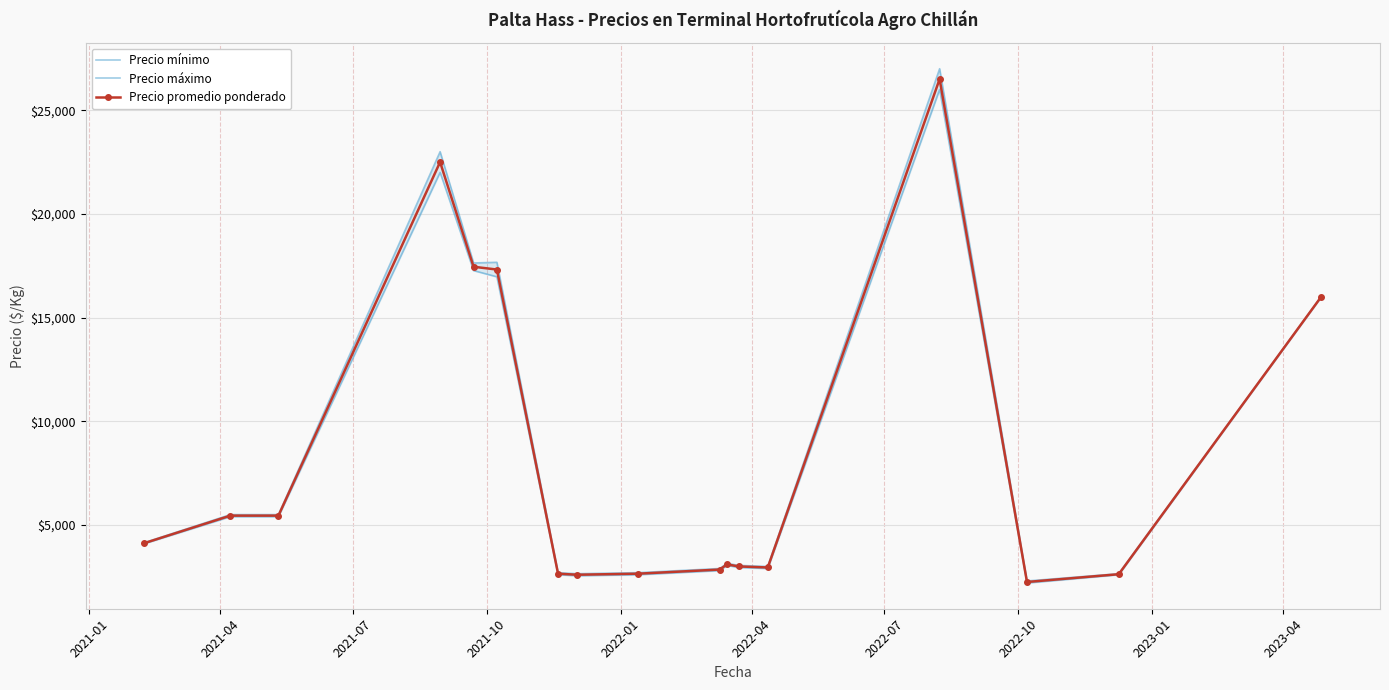

What is the value of the Precio promedio ponderado point at the 10th from the left?

2850.0